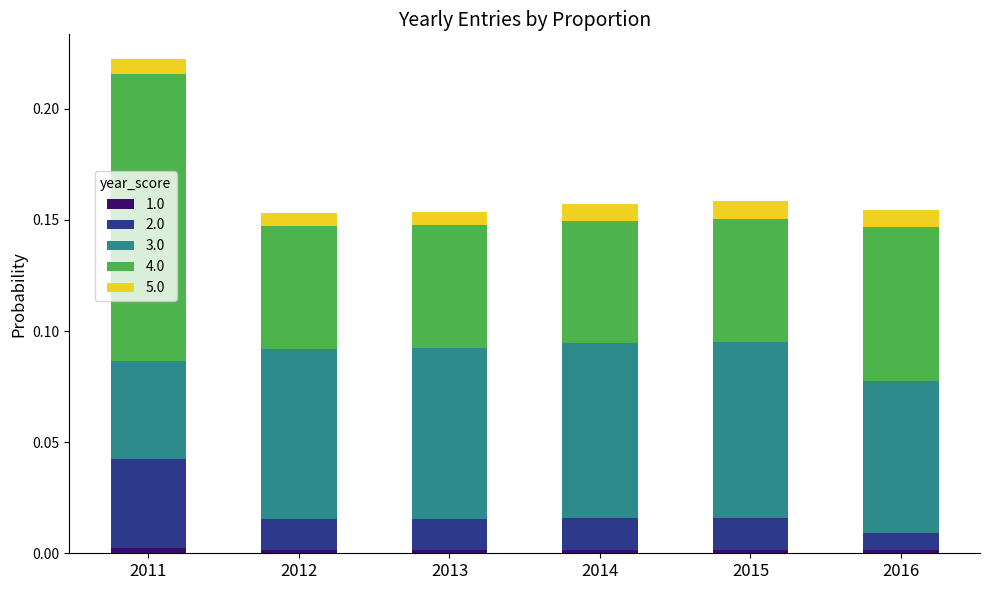

At which category is the sum across all series the highest?

2011